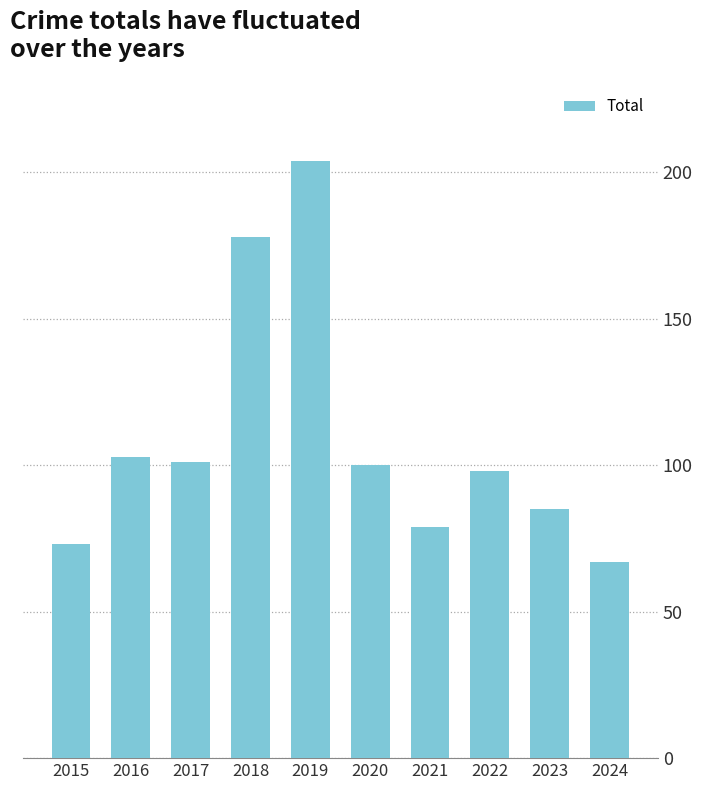

Reading left to right, list all the values displayed in this chart.

73	103	101	178	204	100	79	98	85	67